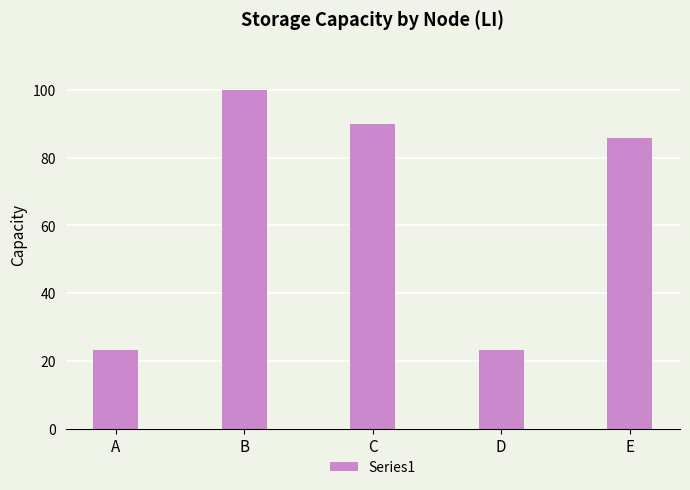

Is it true that the value at C is 120.3?

False